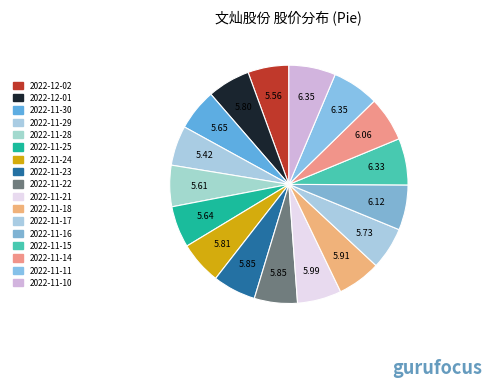

What is the smallest slice in the pie chart?

2022-11-29